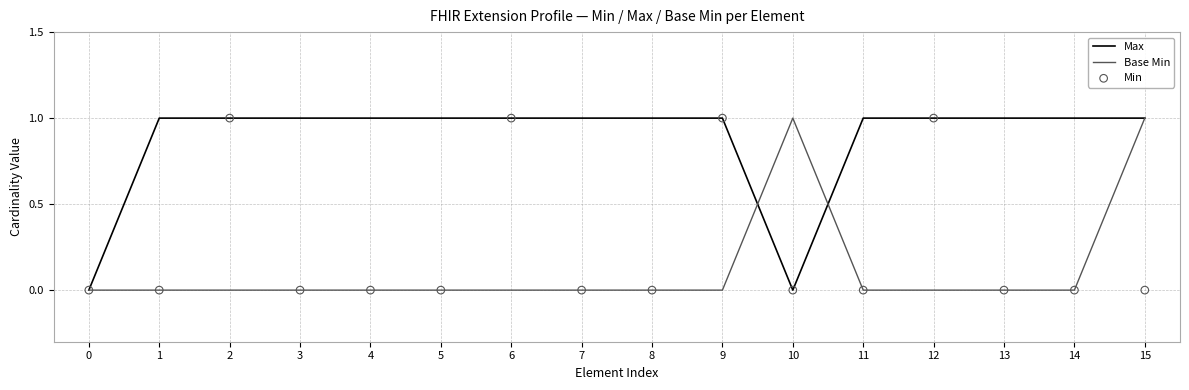

Which series reaches the minimum Y coordinate?

Max